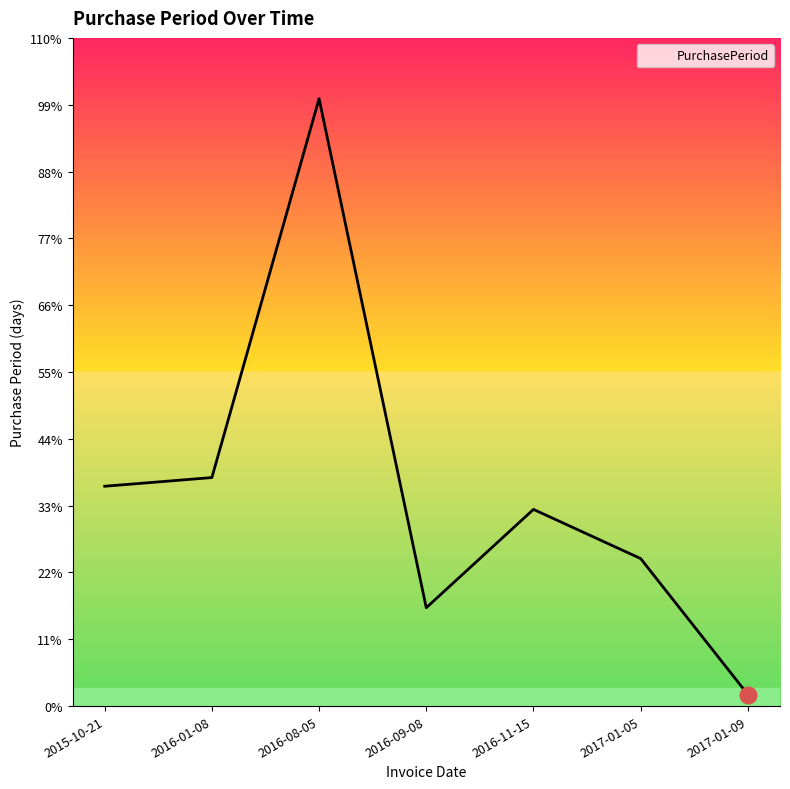

Reading right to left, what are all the values shown in this chart?

2017-01-09=4	2017-01-05=51	2016-11-15=68	2016-09-08=34	2016-08-05=210	2016-01-08=79	2015-10-21=76